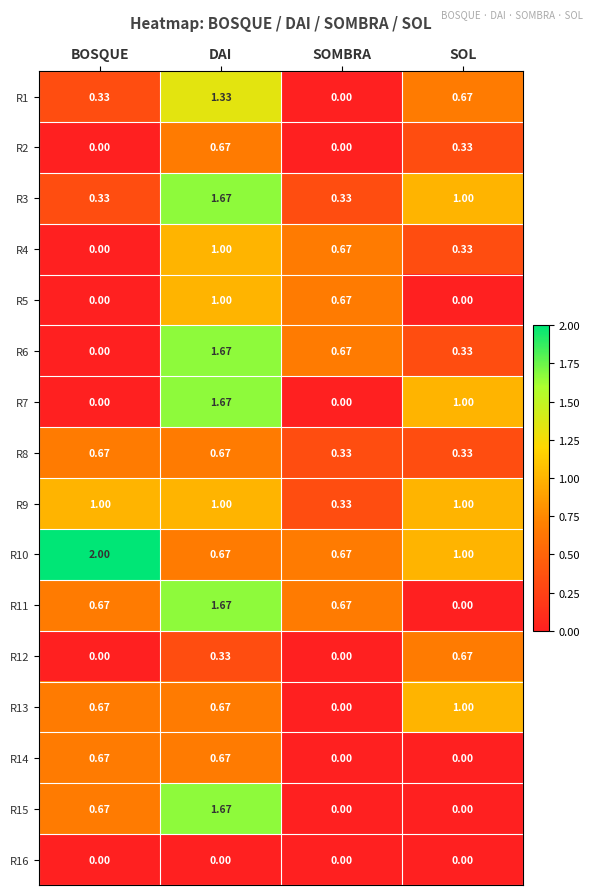

Which category has the highest value in the R5 series?

DAI